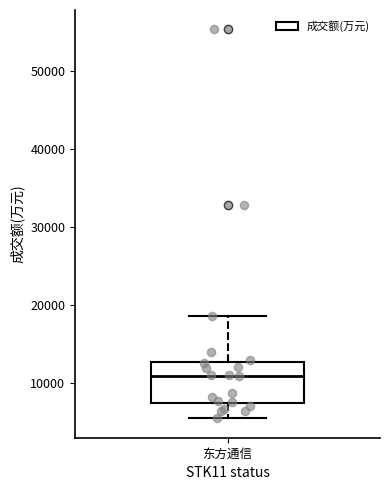

Read this box plot against the y-axis: the position of the median line, the range covered by the box, and the ends of both whiskers. The values are not printed on the chart, so give them approximately, as read against the axis.

median 11000, box 7000 to 13000, whiskers 5000 to 19000